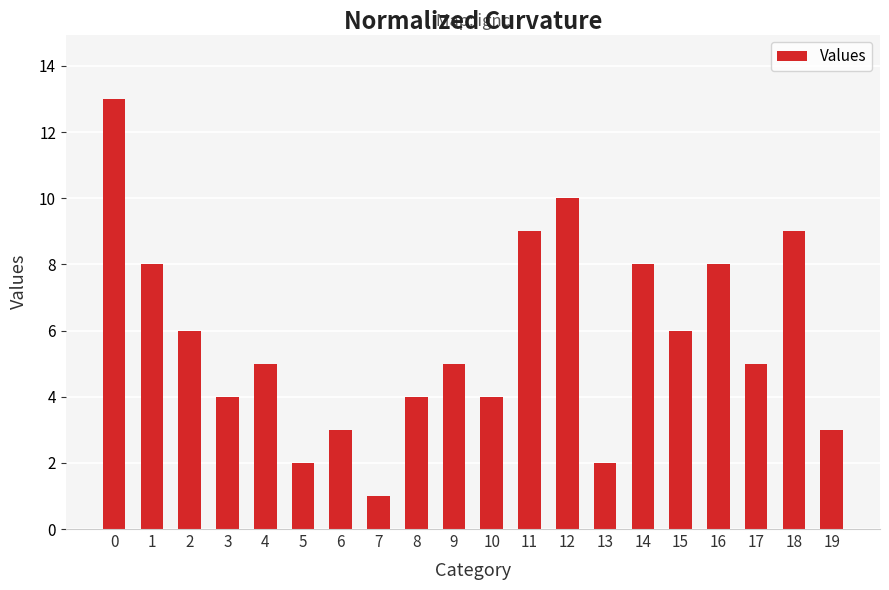

What is the average value?

6